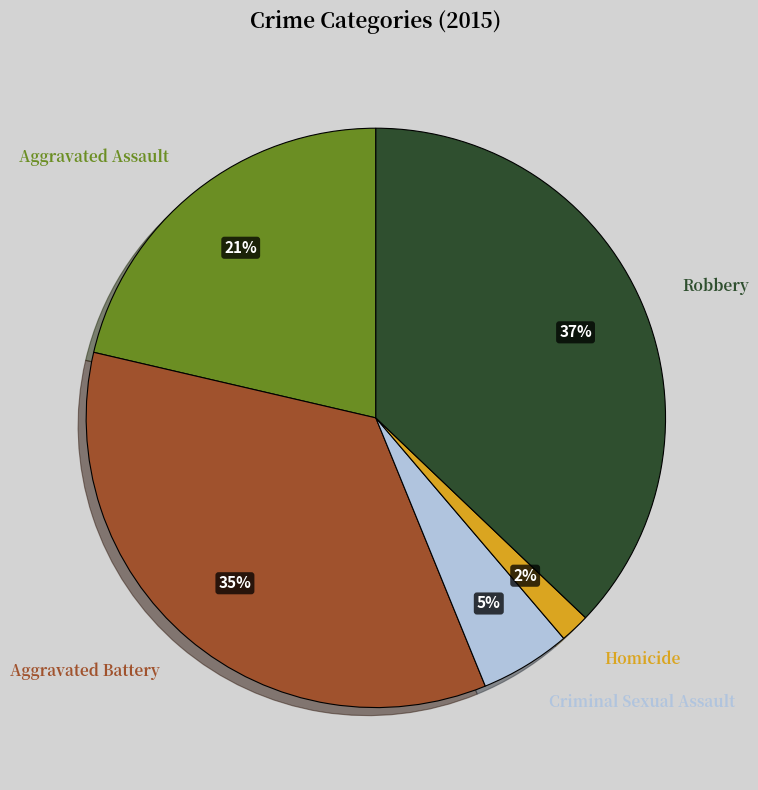

Is there a majority slice in this chart?

No